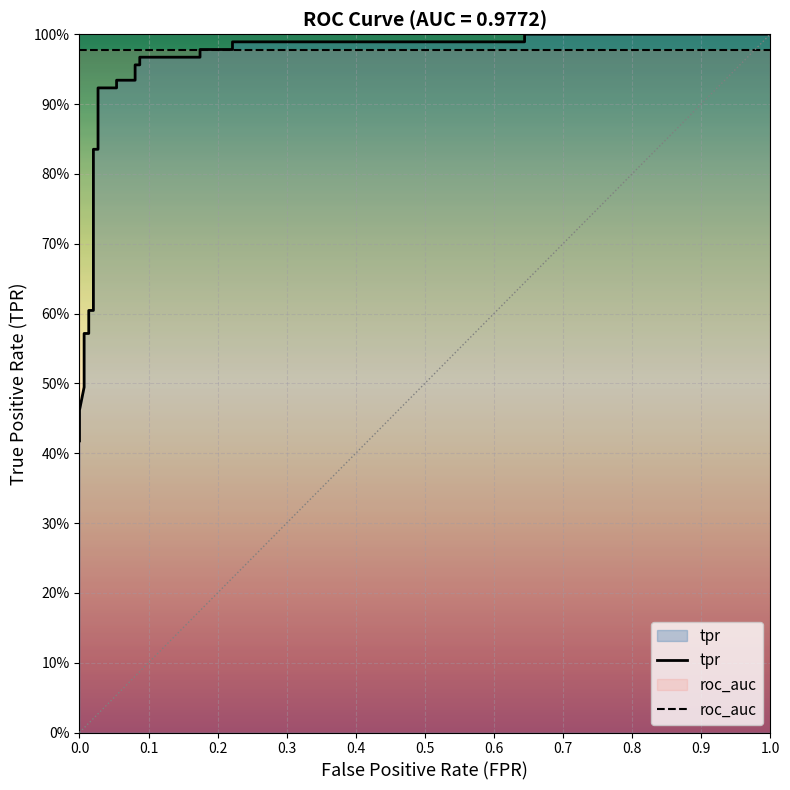

How many series are shown in this chart?

2